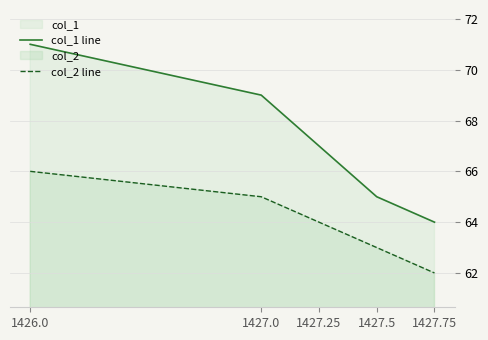

True or false: col_1 line has more than 2 interior local peaks.

False